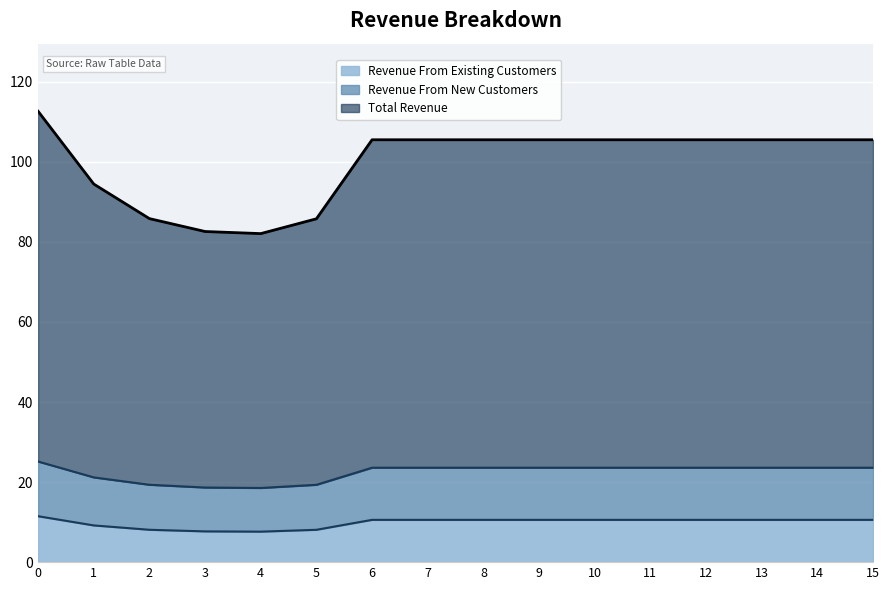

The Revenue From Existing Customers series shows 7.7 at 3. True or false?

True